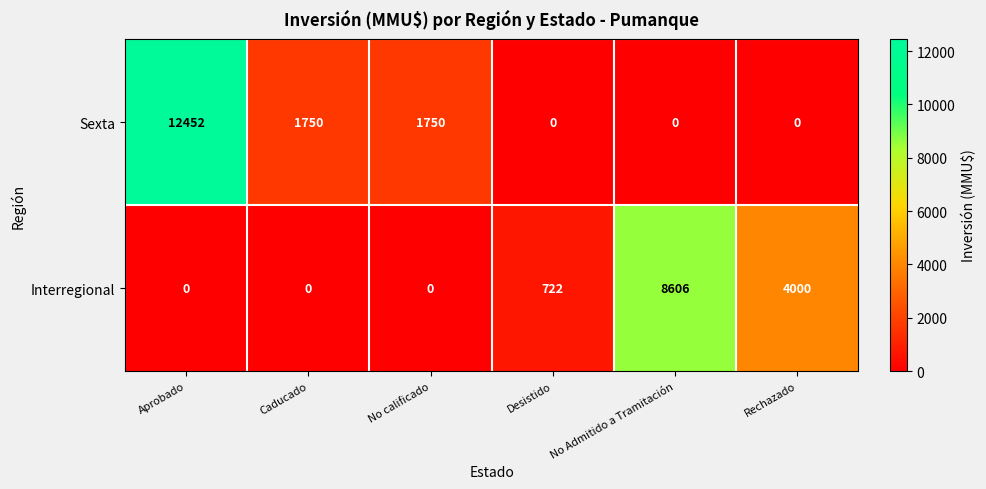

Which label corresponds to the largest value in the chart?

Aprobado